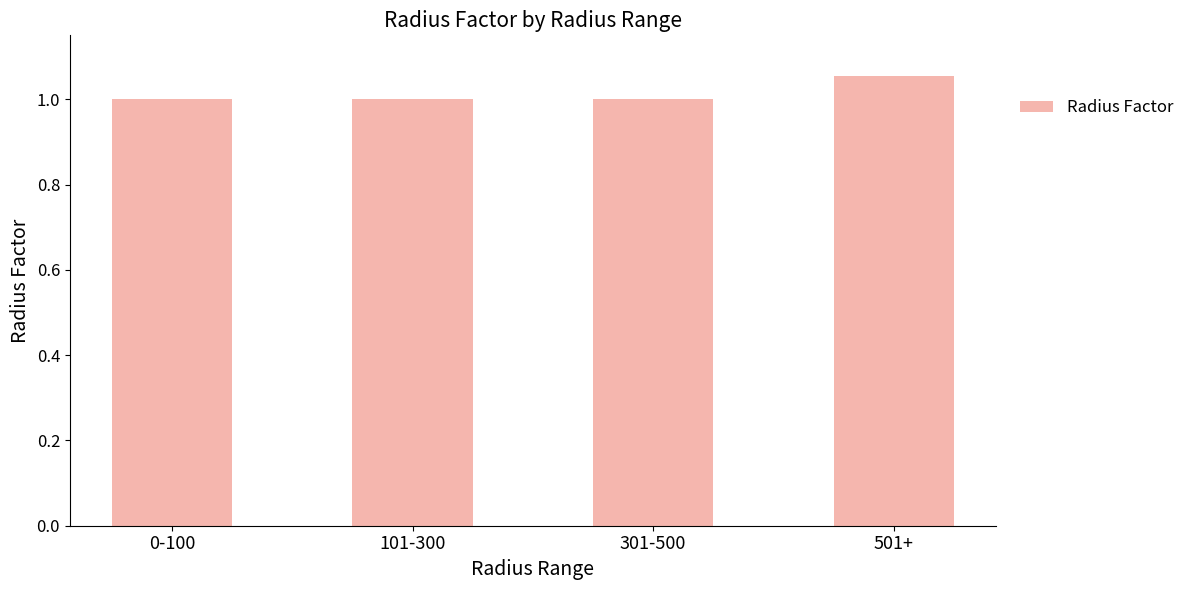

How many data points does each series have?

4